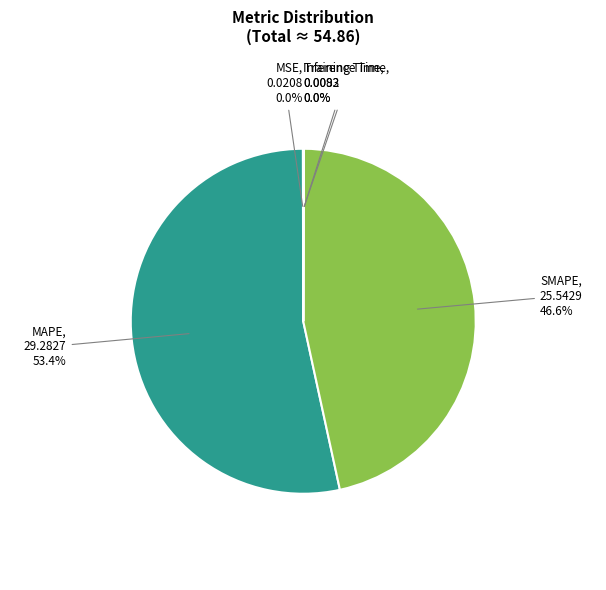

To the nearest percent, what is the difference between the largest and smallest slice percentages?

53%